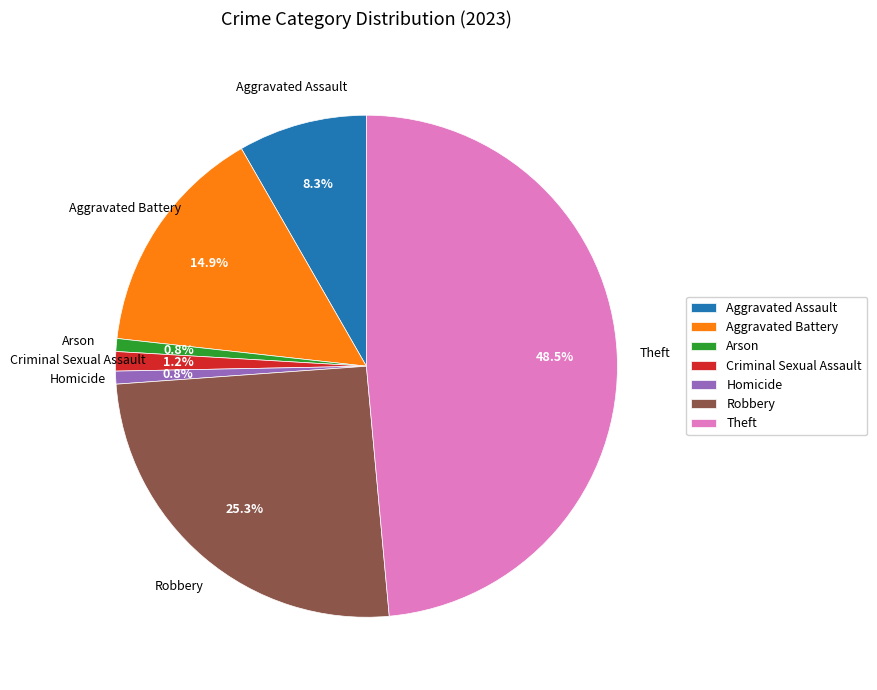

True or false: Theft accounts for 62% of the total.

False